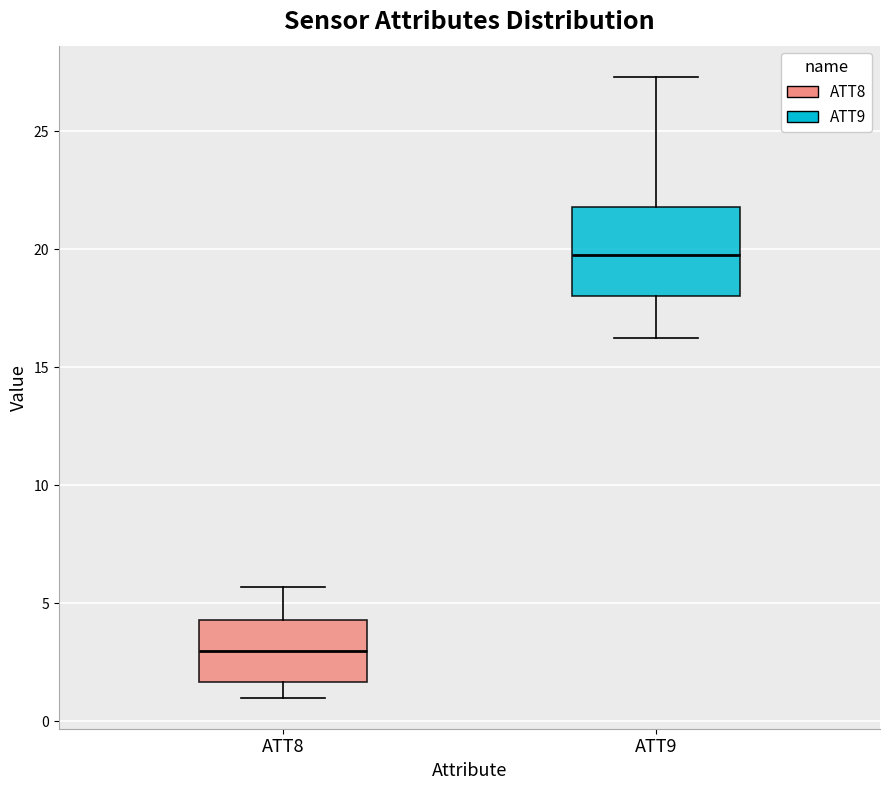

Reading left to right, read every box against the y-axis: the position of its median line, the range the box covers, and the ends of its whiskers. The values are not printed on the chart, so give them approximately, as read against the axis.

ATT8: median 3.0, box 1.5 to 4.5, whiskers 1.0 to 5.5
ATT9: median 19.5, box 18.0 to 22.0, whiskers 16.0 to 27.5